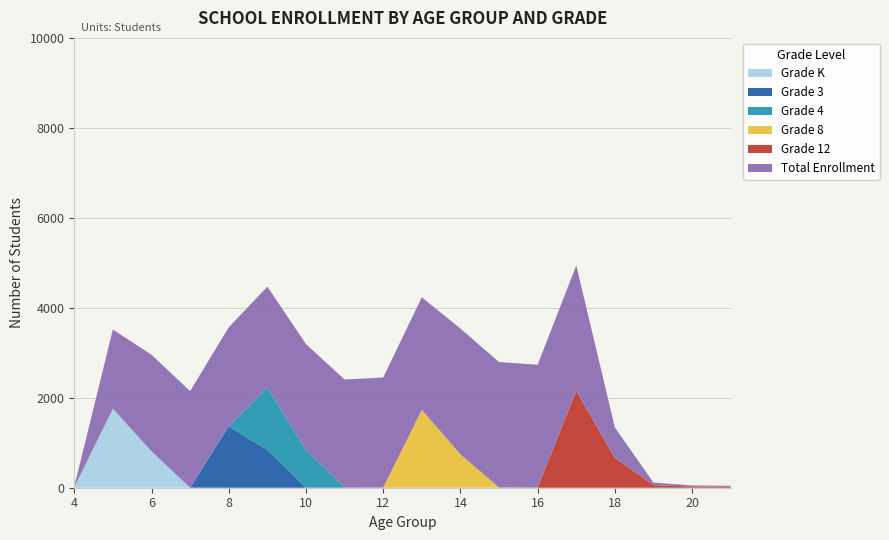

Reading left to right, extract all data points from this chart.

Grade K: 4=13	5=1758	6=809	7=1	8=0	9=0	10=0	11=0	12=0	13=0	14=0	15=0	16=0	17=0	18=0	19=0	20=0	21=0
Grade 3: 4=0	5=0	6=0	7=1	8=1363	9=840	10=2	11=0	12=0	13=0	14=0	15=0	16=0	17=0	18=0	19=0	20=0	21=0
Grade 4: 4=0	5=0	6=0	7=0	8=1	9=1392	10=844	11=5	12=0	13=0	14=0	15=0	16=0	17=0	18=0	19=0	20=0	21=0
Grade 8: 4=0	5=0	6=0	7=0	8=0	9=0	10=0	11=0	12=4	13=1731	14=742	15=5	16=0	17=0	18=0	19=0	20=0	21=0
Grade 12: 4=0	5=0	6=0	7=0	8=0	9=0	10=0	11=0	12=0	13=0	14=0	15=1	16=8	17=2156	18=663	19=57	20=26	21=21
Total Enrollment: 4=13	5=1759	6=2147	7=2146	8=2202	9=2237	10=2348	11=2400	12=2446	13=2502	14=2796	15=2788	16=2727	17=2786	18=674	19=57	20=26	21=21